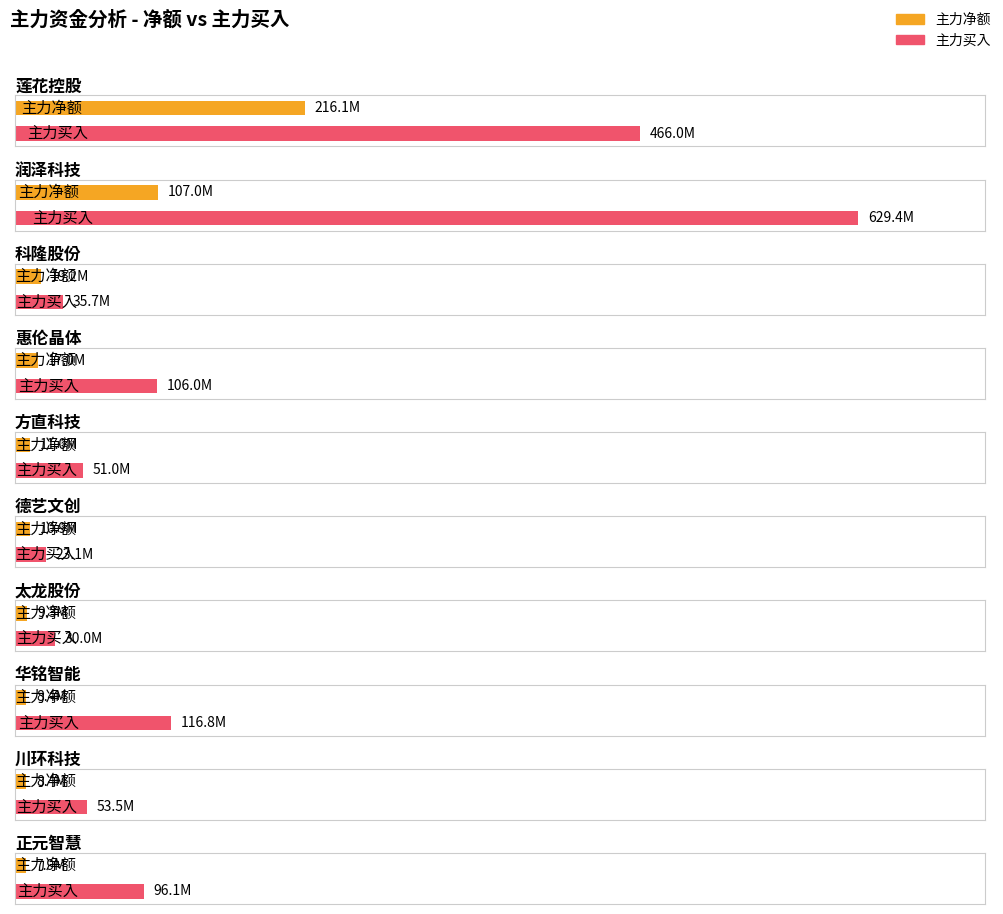

Rank the series by their maximum value, from highest to lowest.

主力买, 主力净额